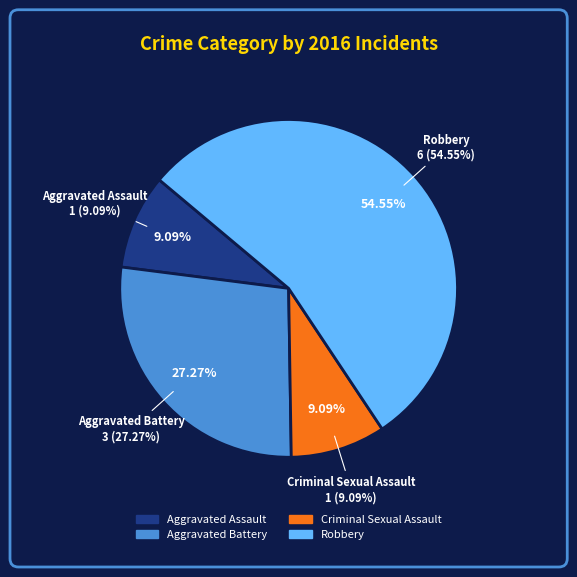

What is the ratio of the value at Criminal Sexual Assault to the value at Robbery?

0.2